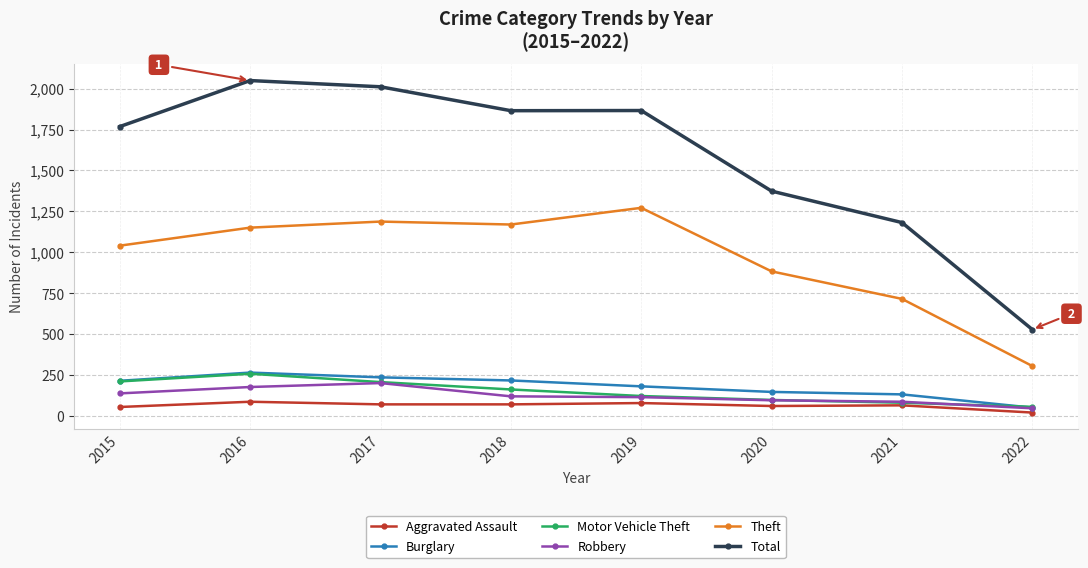

True or false: Aggravated Assault and Total cross at least once.

False